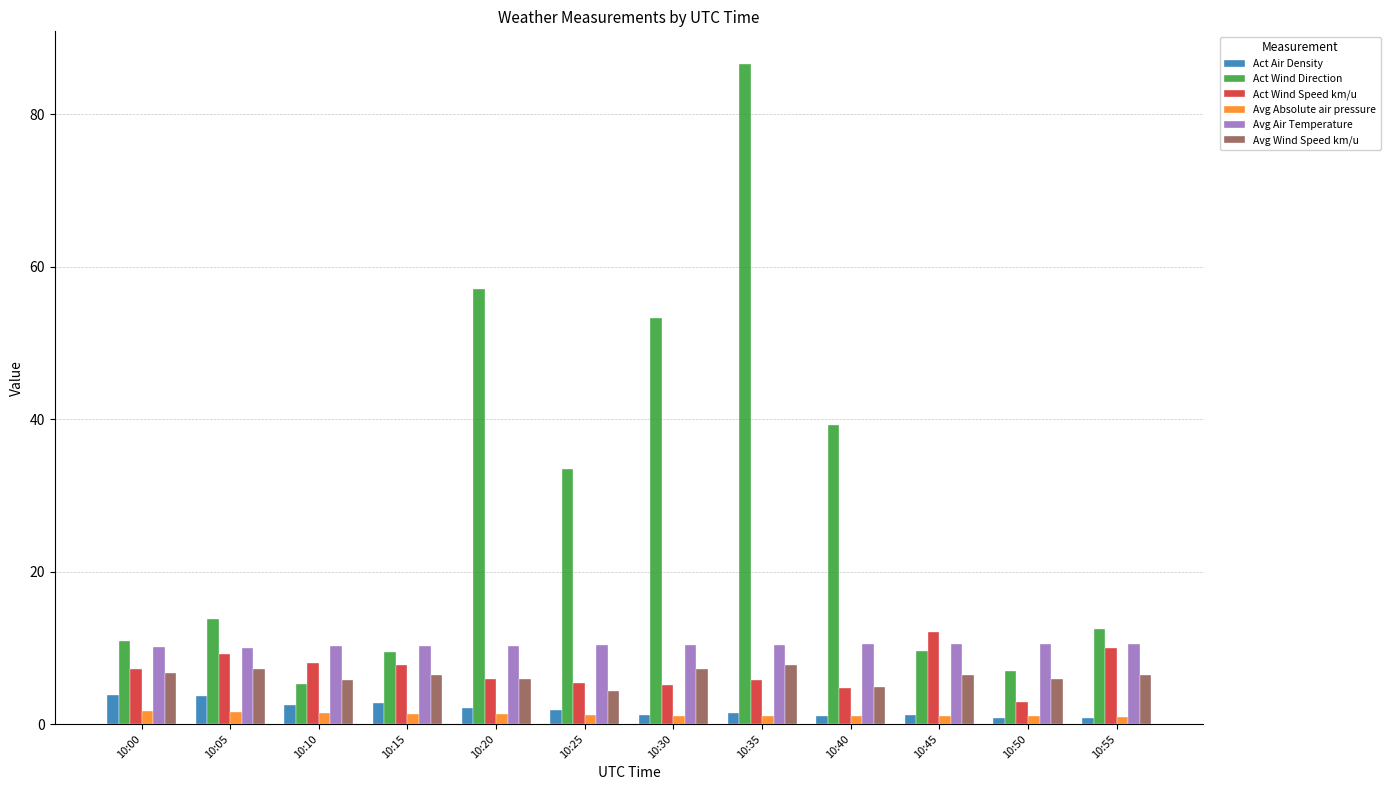

The value of Avg Wind Speed km/u at 10:35 is 11.3. True or false?

False